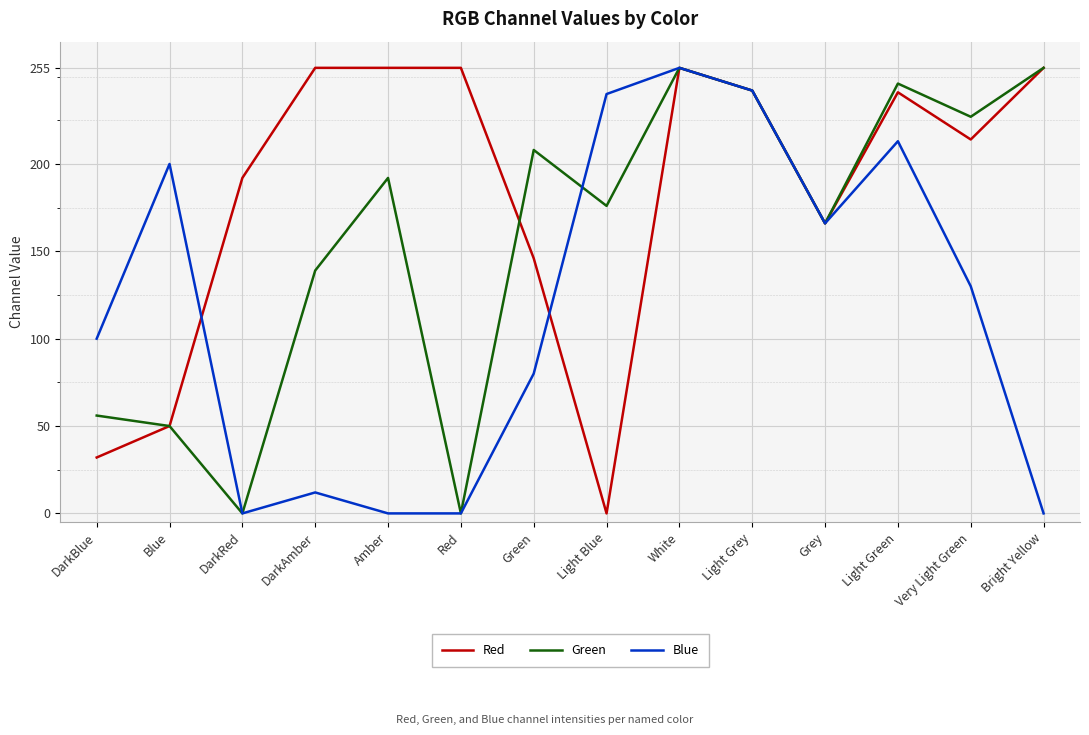

The Blue series shows 166 at Light Blue. True or false?

False